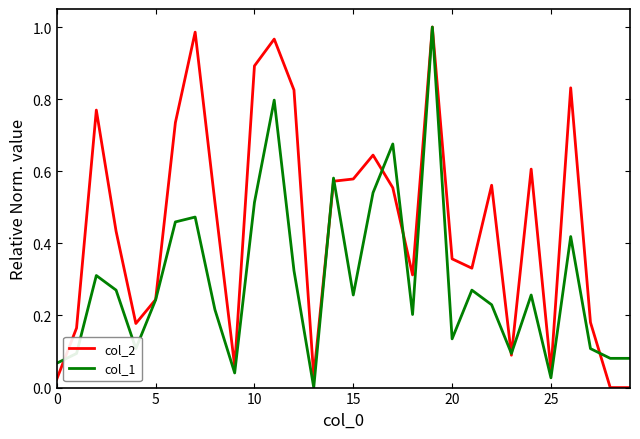

List the series in order of their overall mean, lowest first.

col_1, col_2